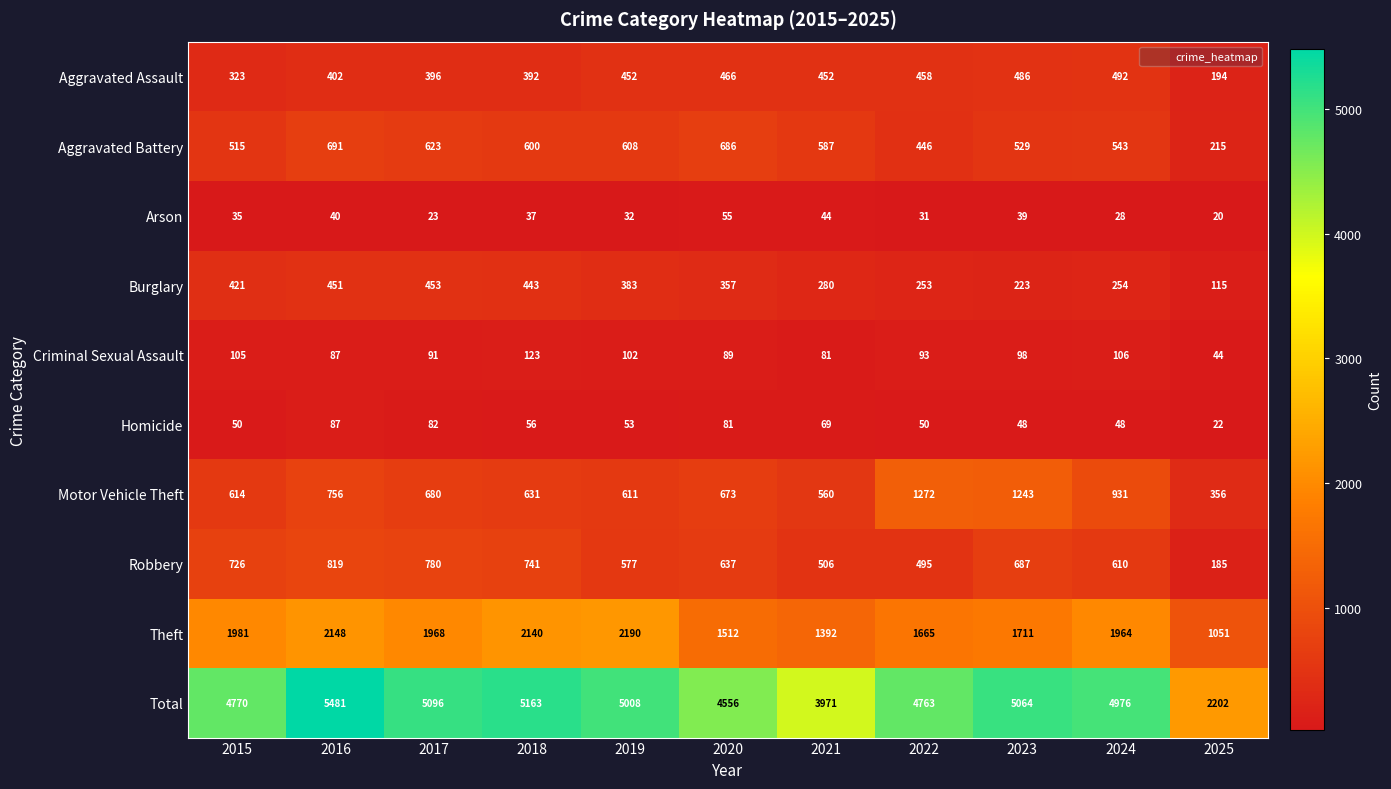

How many categories are shown in the chart?

11